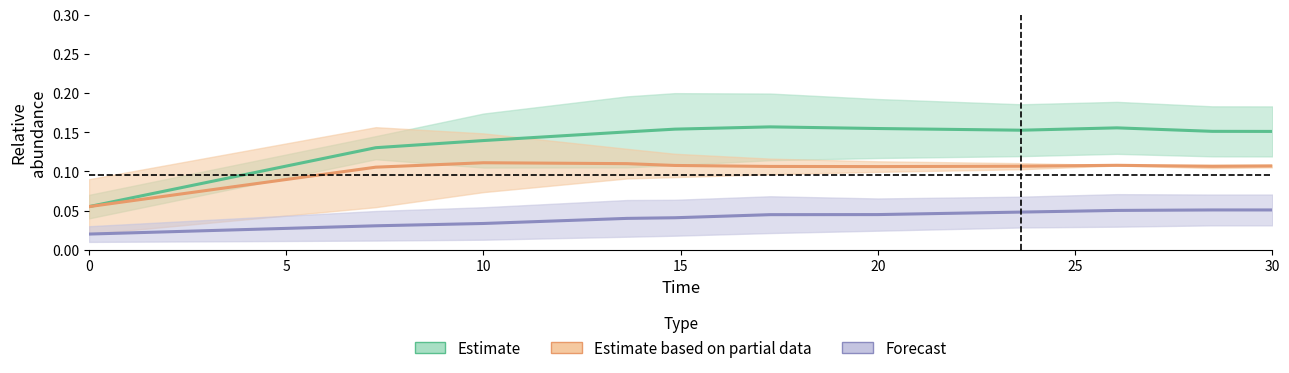

What is the maximum value shown in the chart?

0.2